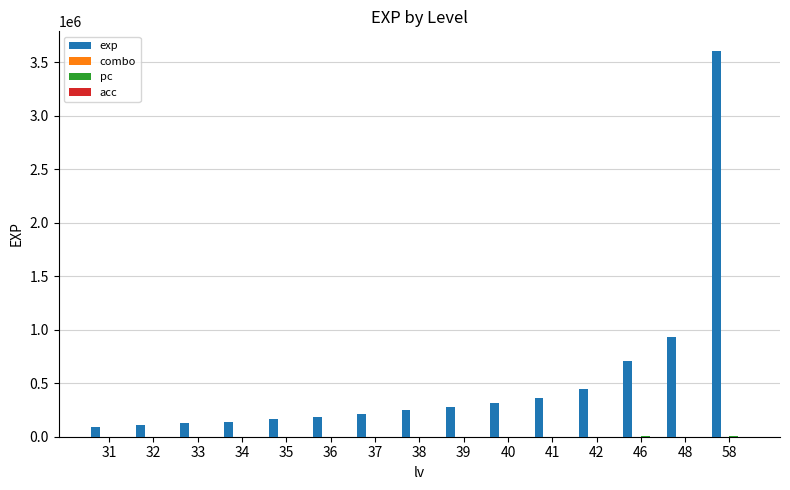

At which category is the sum across all series the highest?

58